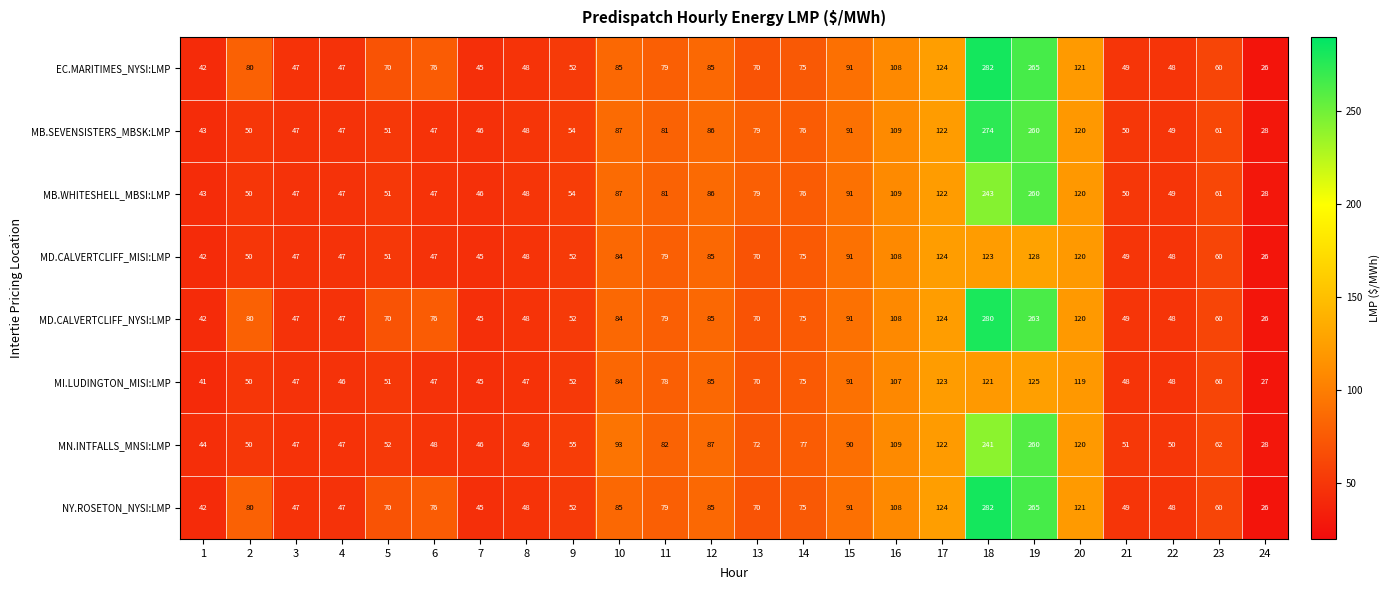

Count the number of categories in the chart.

24